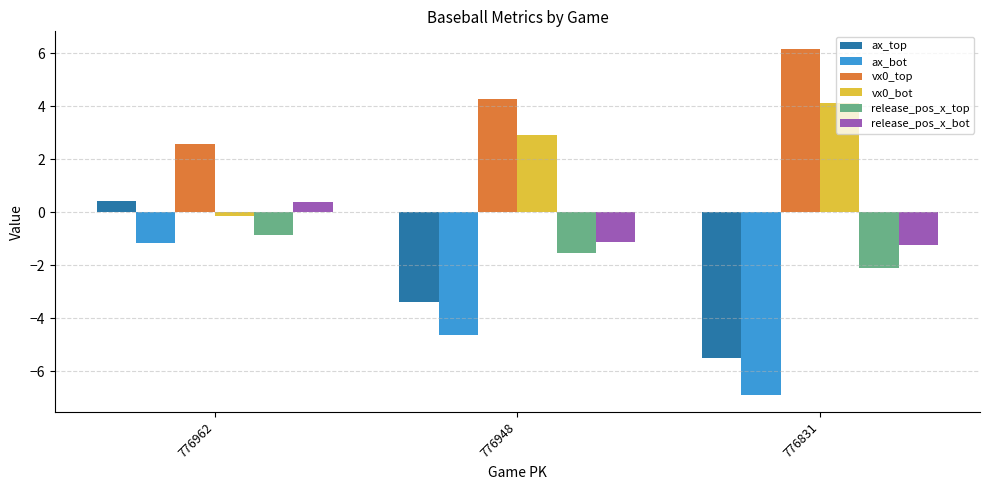

Is the value of release_pos_x_top at 776831 greater than the value of vx0_top at 776831?

No